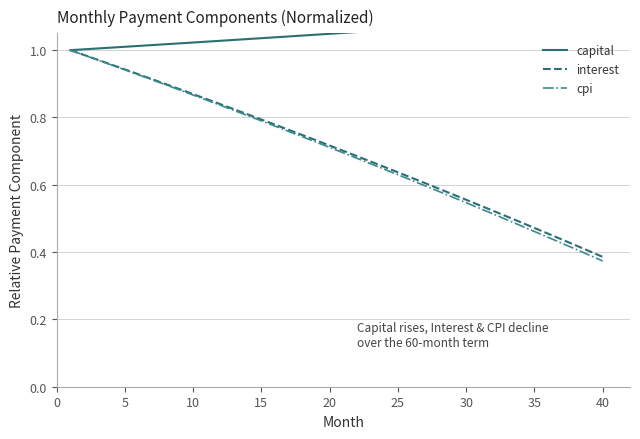

What is the minimum value shown in the chart?

0.4